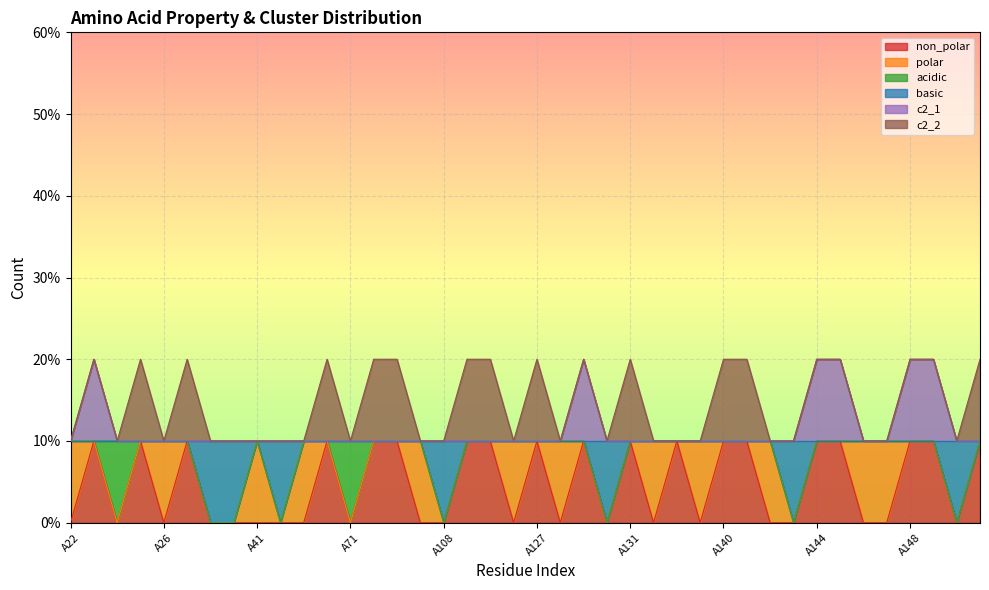

What is the difference between the maximum and second lowest values in the non_polar series?

1